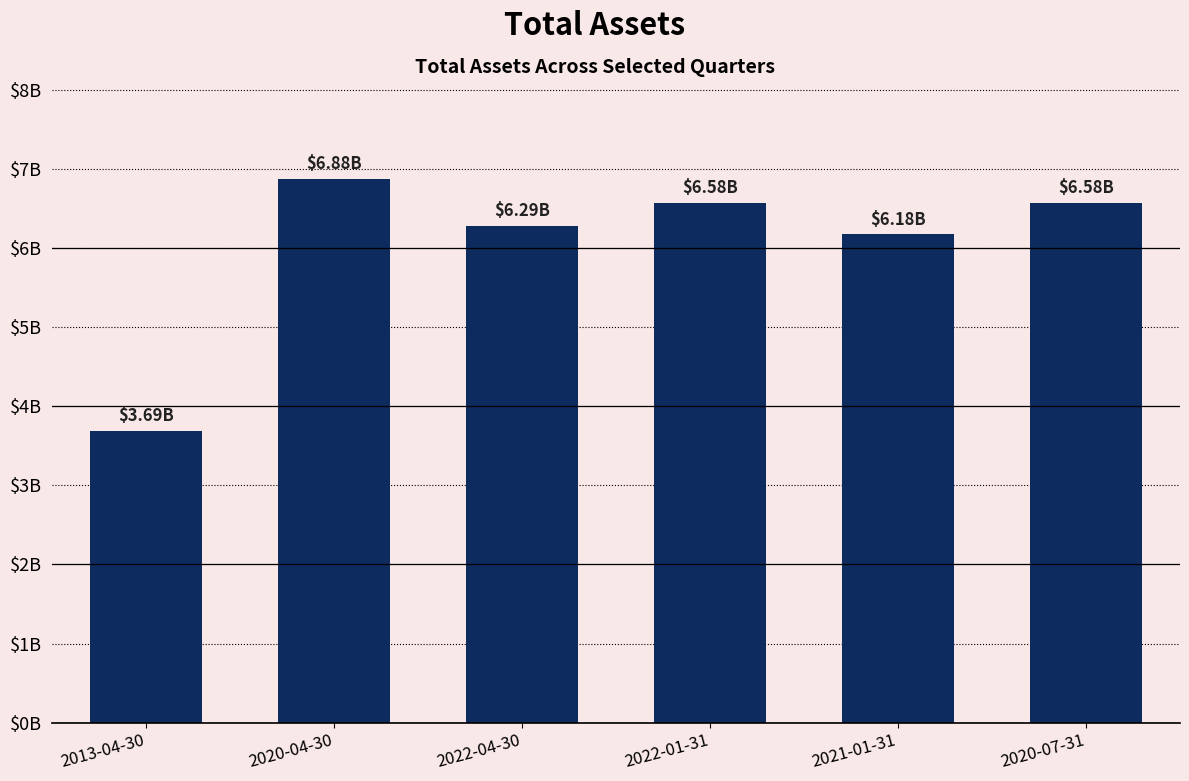

Reading left to right, list all the values displayed in this chart.

2013-04-30=3694300000	2020-04-30=6877700000	2022-04-30=6286300000	2022-01-31=6575100000	2021-01-31=6178900000	2020-07-31=6578100000